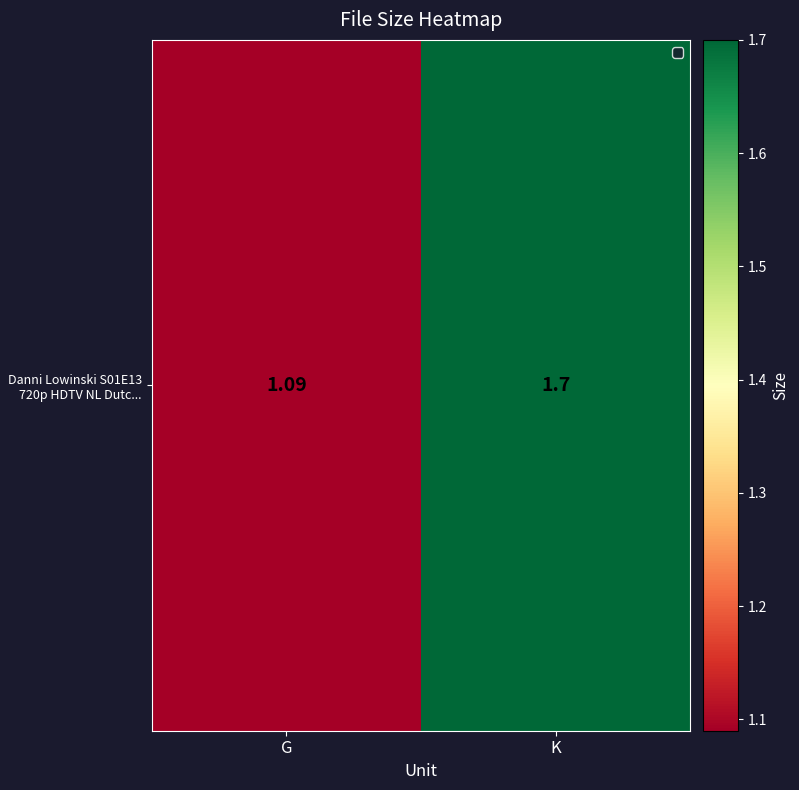

Reading left to right, extract all data points from this chart.

1.1	1.7